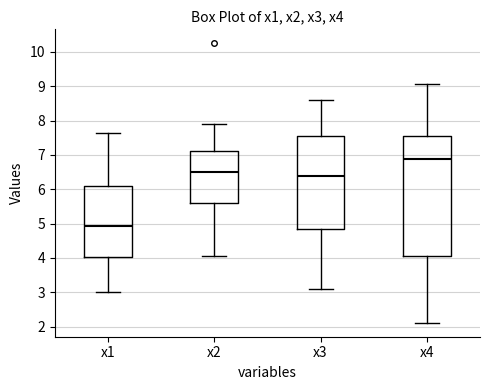

Reading left to right, read every box against the y-axis: the position of its median line, the range the box covers, and the ends of its whiskers. The values are not printed on the chart, so give them approximately, as read against the axis.

x1: median 4.9, box 4.0 to 6.1, whiskers 3.0 to 7.6
x2: median 6.5, box 5.6 to 7.1, whiskers 4.1 to 7.9
x3: median 6.4, box 4.8 to 7.5, whiskers 3.1 to 8.6
x4: median 6.9, box 4.1 to 7.6, whiskers 2.1 to 9.1